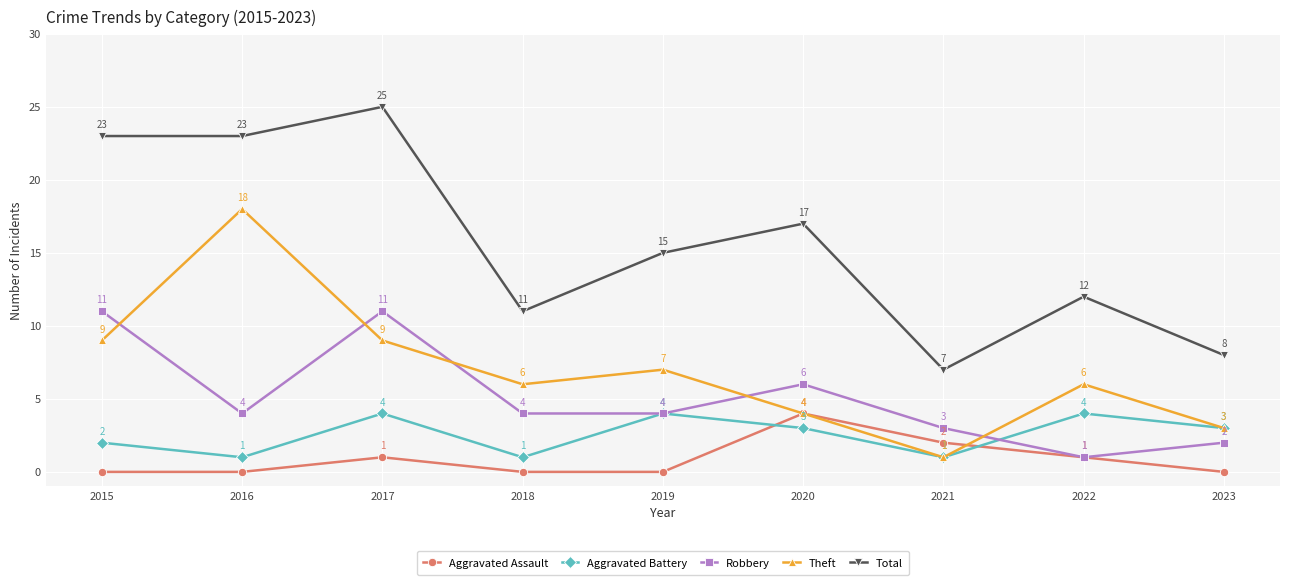

How many lines are shown in the chart?

5